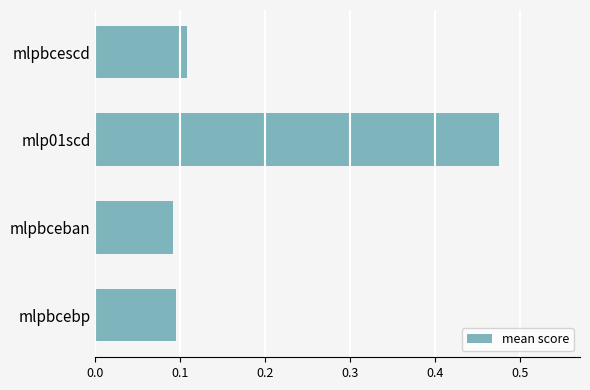

Which category has the highest value across all series?

mlp01scd